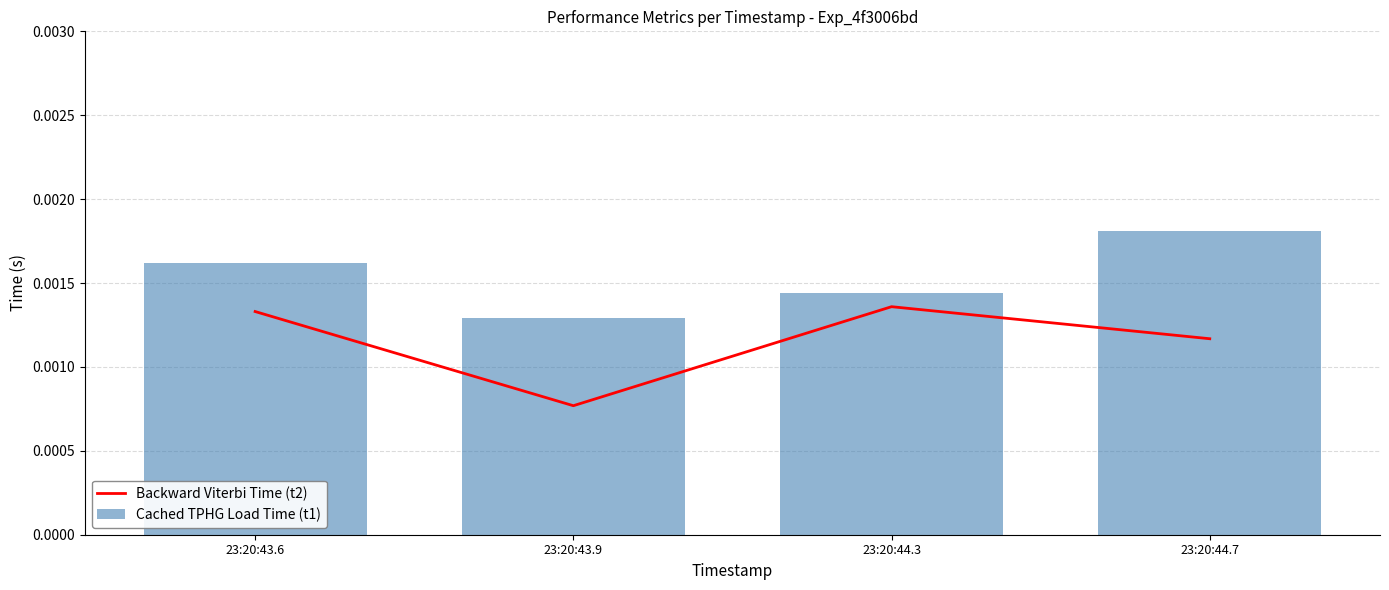

The Backward Viterbi Time (t2) series shows 0.0 at 23:20:44.3. True or false?

False